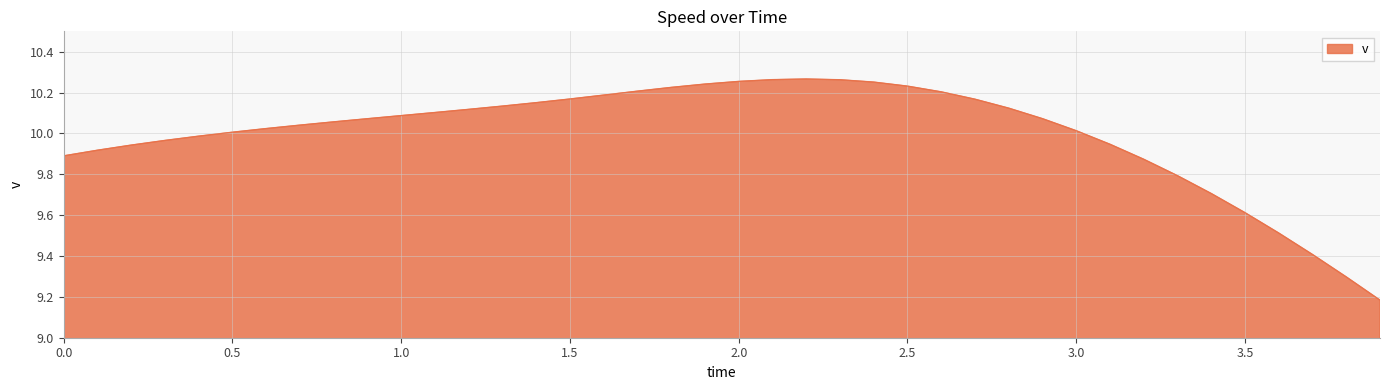

What is the difference between the maximum and minimum values?

1.1